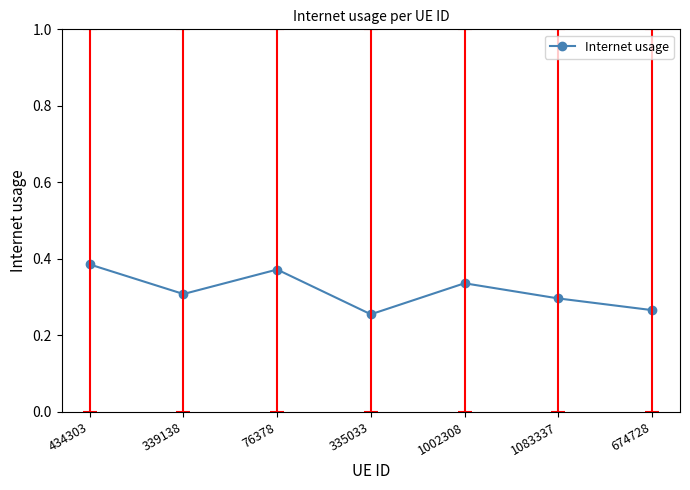

What is the label of the 6th point from the right?

339138